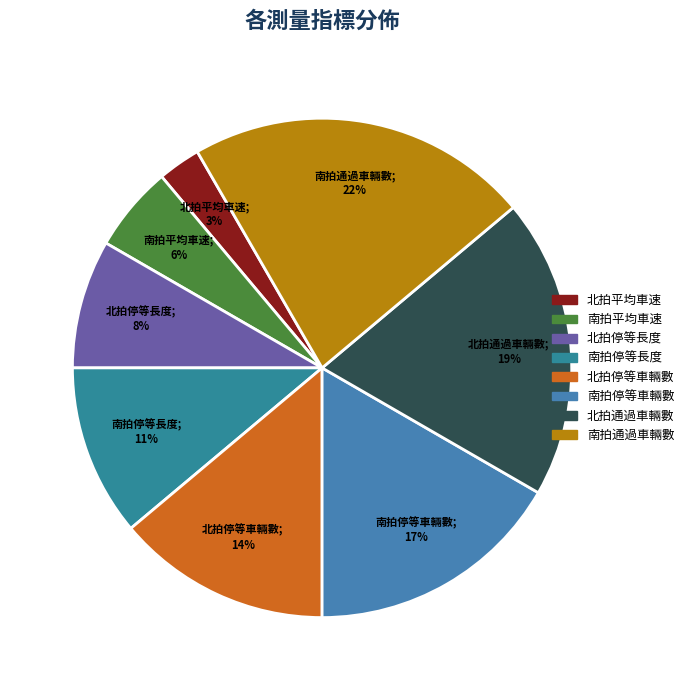

Count the number of slices in the pie.

8